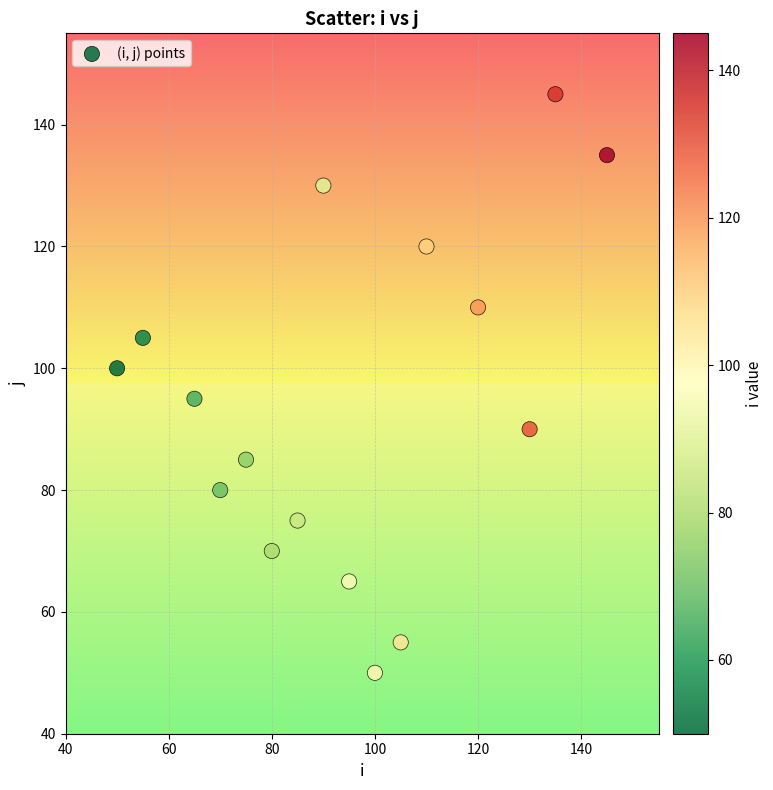

What is the range of X values (max minus min)?

95